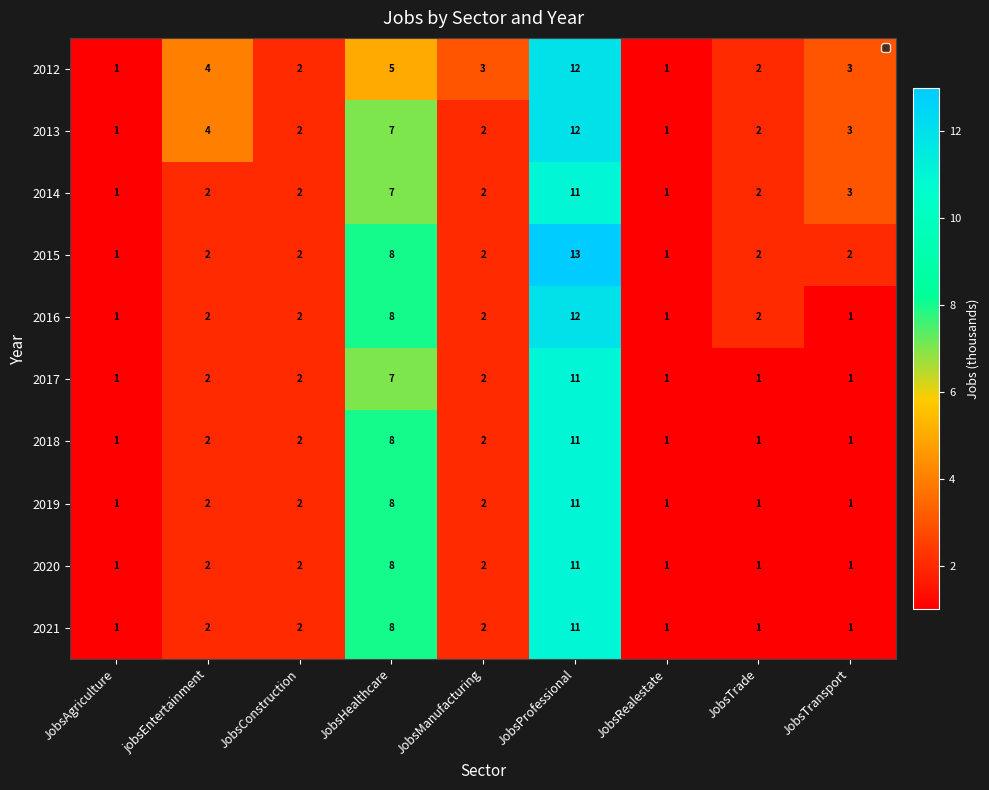

What is the difference between the second highest and second lowest values in the 2017 series?

6